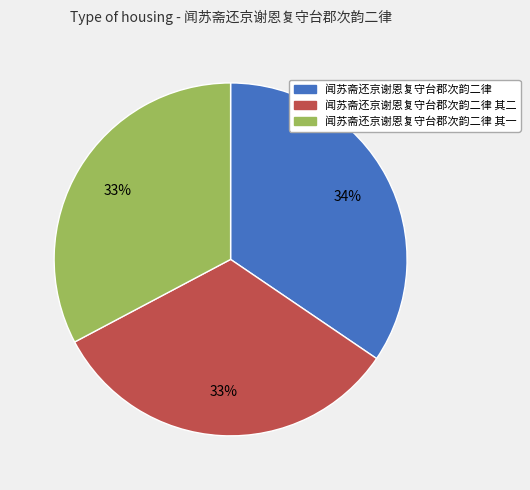

How many slices are in this pie chart?

3